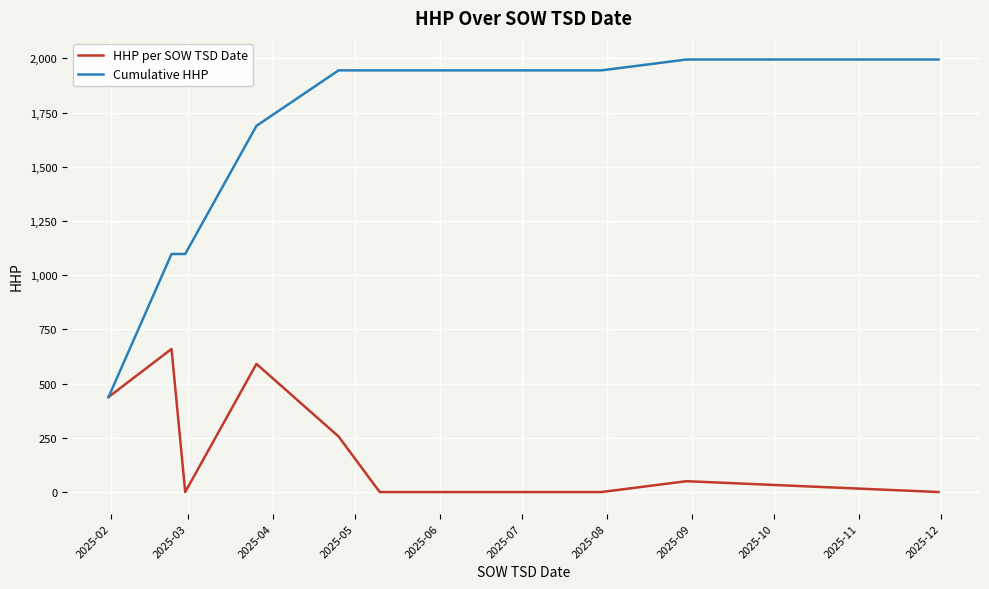

Which series has the largest total across all categories?

Cumulative HHP